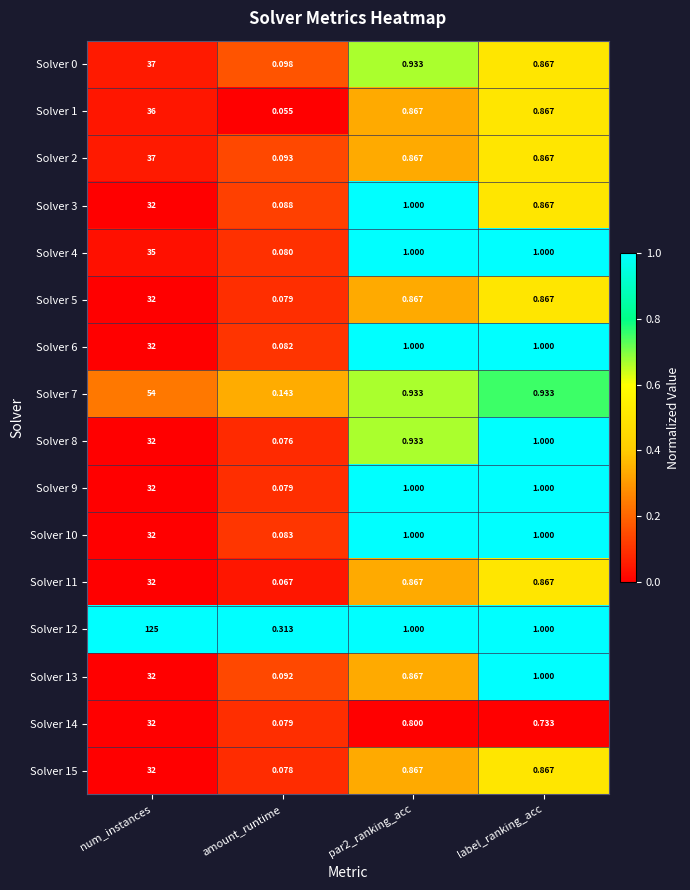

Is the value of Solver 3 at par2_ranking_acc greater than the value of Solver 13 at num_instances?

No